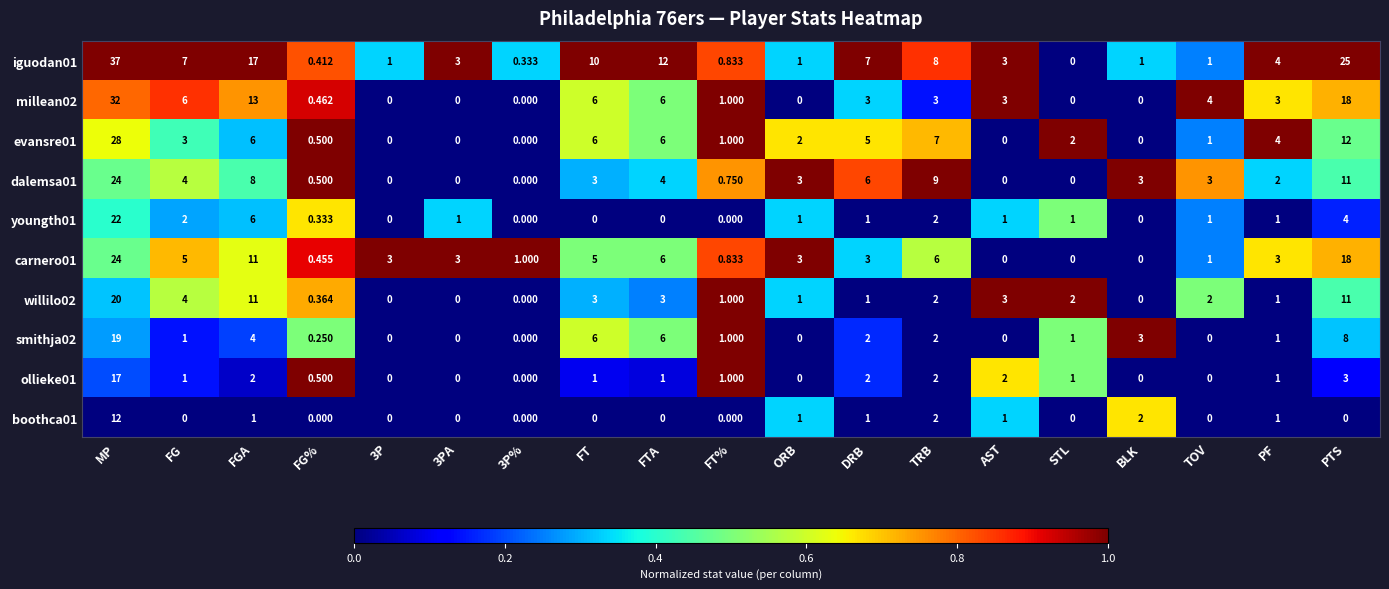

Where does the millean02 series first go above 3?

MP